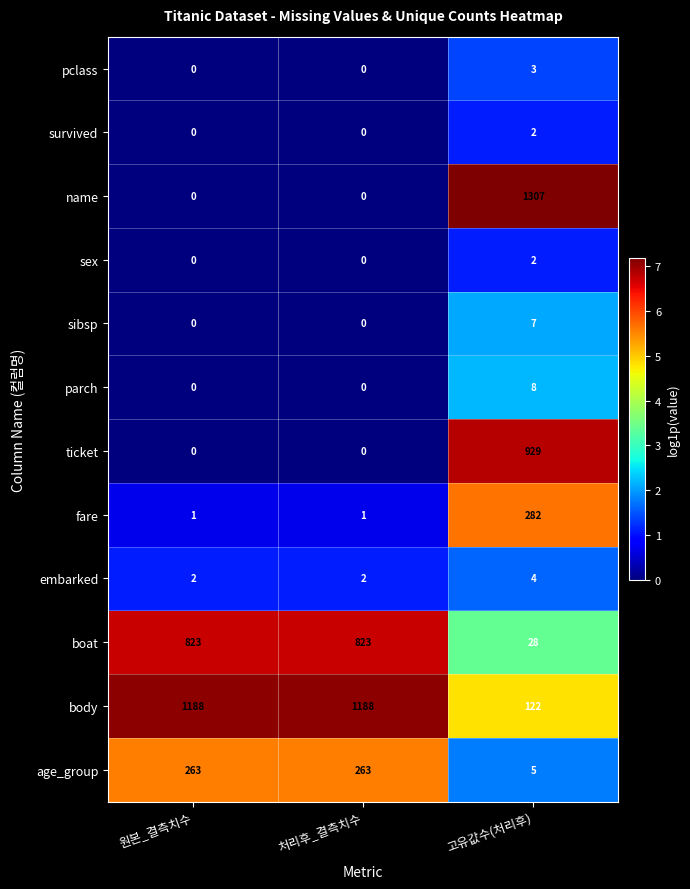

At how many categories does at least one series exceed 760?

3